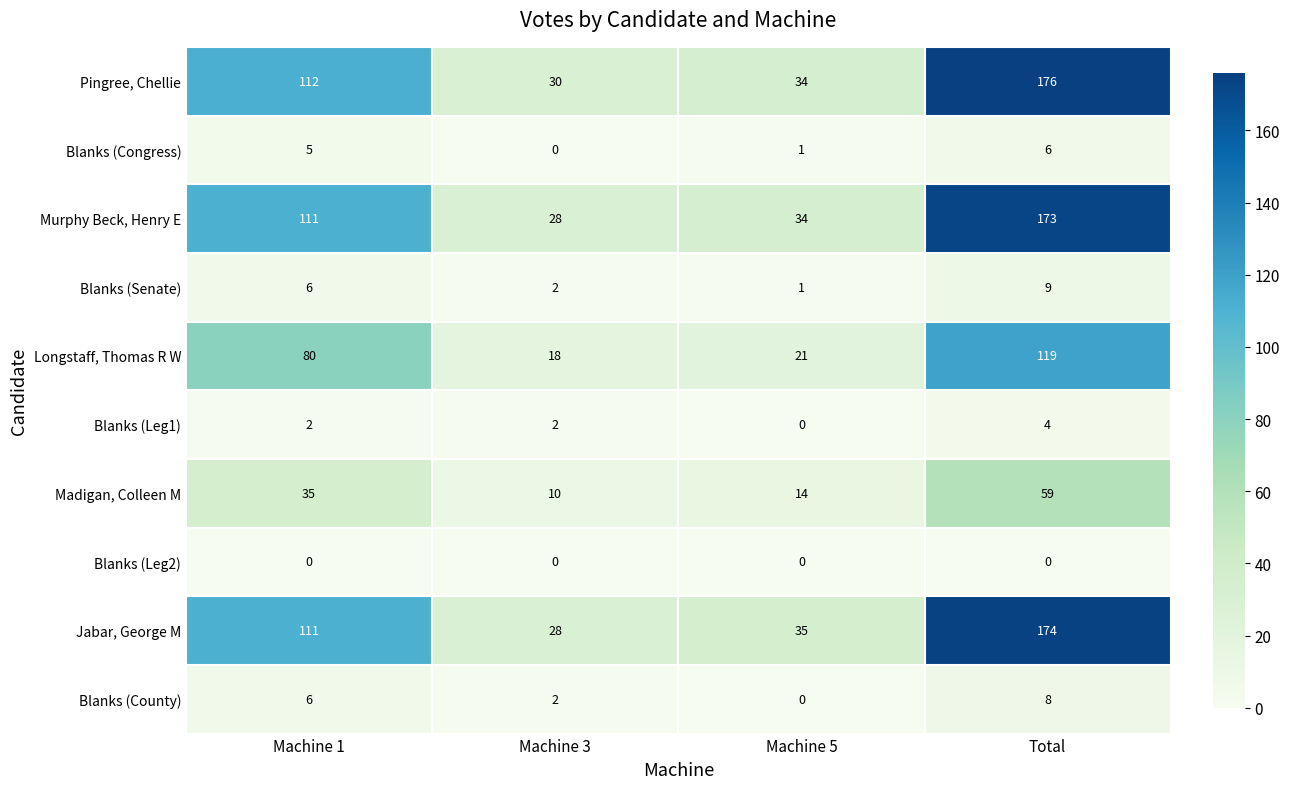

At which category is the sum across all series the highest?

Total